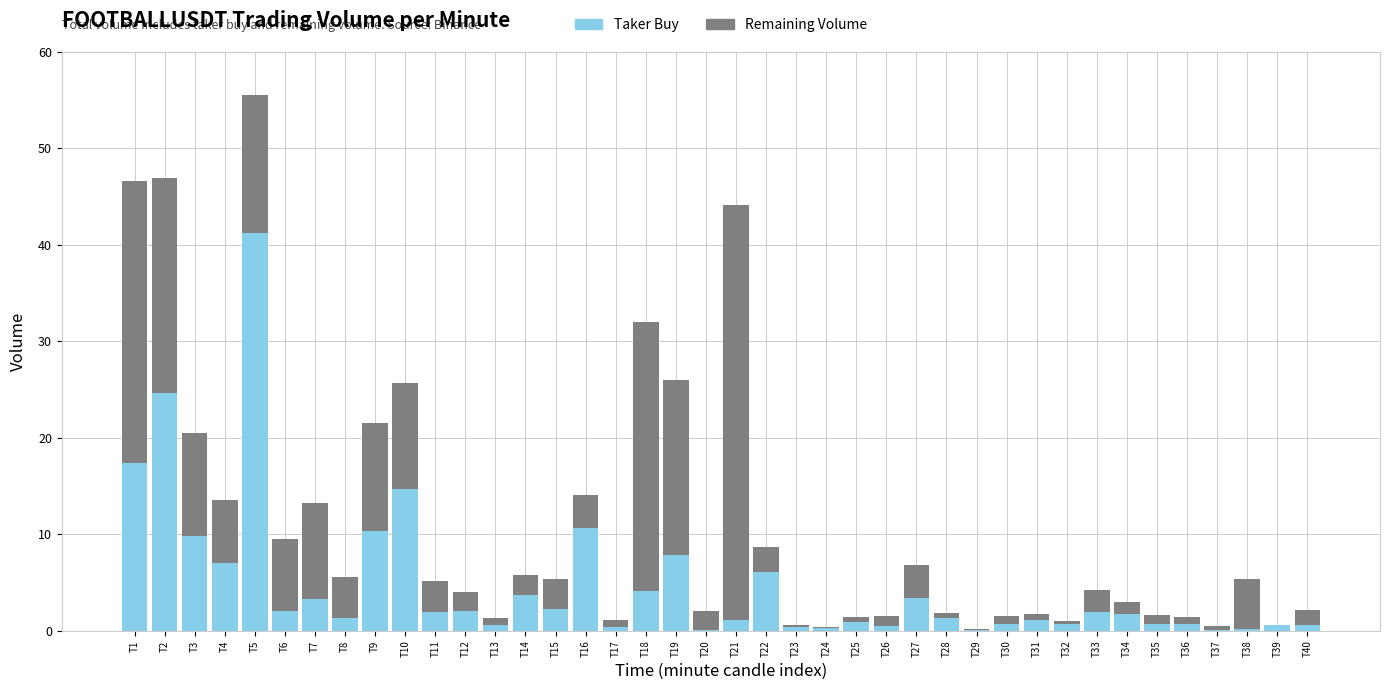

What is the total value across all series at T2?

47.0